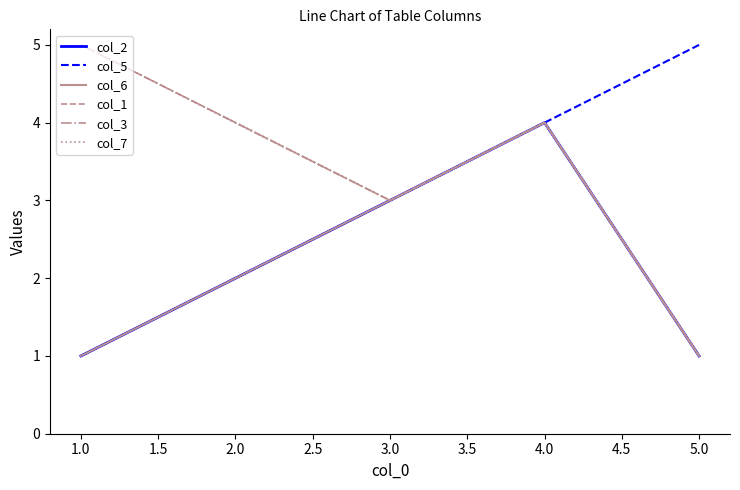

Is this an area chart (filled region under the line)?

No